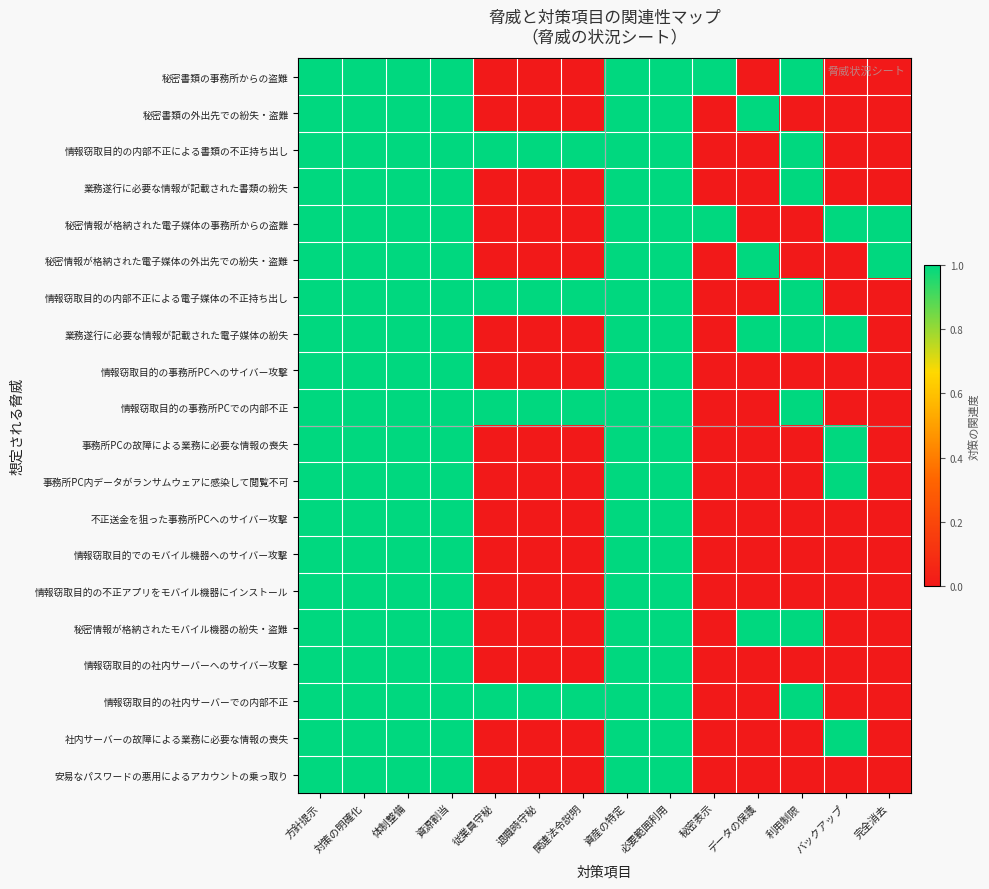

Reading left to right, what are all the values shown in this chart?

秘密書類の事務所からの盗難: 方針提示=1	対策の明確化=1	体制整備=1	資源割当=1	従業員守秘=0	退職時守秘=0	関連法令説明=0	資産の特定=1	必要範囲利用=1	秘密表示=1	データの保護=0	利用制限=1	バックアップ=0	完全消去=0
秘密書類の外出先での紛失・盗難: 方針提示=1	対策の明確化=1	体制整備=1	資源割当=1	従業員守秘=0	退職時守秘=0	関連法令説明=0	資産の特定=1	必要範囲利用=1	秘密表示=0	データの保護=1	利用制限=0	バックアップ=0	完全消去=0
情報窃取目的の内部不正による書類の不正持ち出し: 方針提示=1	対策の明確化=1	体制整備=1	資源割当=1	従業員守秘=1	退職時守秘=1	関連法令説明=1	資産の特定=1	必要範囲利用=1	秘密表示=0	データの保護=0	利用制限=1	バックアップ=0	完全消去=0
業務遂行に必要な情報が記載された書類の紛失: 方針提示=1	対策の明確化=1	体制整備=1	資源割当=1	従業員守秘=0	退職時守秘=0	関連法令説明=0	資産の特定=1	必要範囲利用=1	秘密表示=0	データの保護=0	利用制限=1	バックアップ=0	完全消去=0
秘密情報が格納された電子媒体の事務所からの盗難: 方針提示=1	対策の明確化=1	体制整備=1	資源割当=1	従業員守秘=0	退職時守秘=0	関連法令説明=0	資産の特定=1	必要範囲利用=1	秘密表示=1	データの保護=0	利用制限=0	バックアップ=1	完全消去=1
秘密情報が格納された電子媒体の外出先での紛失・盗難: 方針提示=1	対策の明確化=1	体制整備=1	資源割当=1	従業員守秘=0	退職時守秘=0	関連法令説明=0	資産の特定=1	必要範囲利用=1	秘密表示=0	データの保護=1	利用制限=0	バックアップ=0	完全消去=1
情報窃取目的の内部不正による電子媒体の不正持ち出し: 方針提示=1	対策の明確化=1	体制整備=1	資源割当=1	従業員守秘=1	退職時守秘=1	関連法令説明=1	資産の特定=1	必要範囲利用=1	秘密表示=0	データの保護=0	利用制限=1	バックアップ=0	完全消去=0
業務遂行に必要な情報が記載された電子媒体の紛失: 方針提示=1	対策の明確化=1	体制整備=1	資源割当=1	従業員守秘=0	退職時守秘=0	関連法令説明=0	資産の特定=1	必要範囲利用=1	秘密表示=0	データの保護=1	利用制限=1	バックアップ=1	完全消去=0
情報窃取目的の事務所PCへのサイバー攻撃: 方針提示=1	対策の明確化=1	体制整備=1	資源割当=1	従業員守秘=0	退職時守秘=0	関連法令説明=0	資産の特定=1	必要範囲利用=1	秘密表示=0	データの保護=0	利用制限=0	バックアップ=0	完全消去=0
情報窃取目的の事務所PCでの内部不正: 方針提示=1	対策の明確化=1	体制整備=1	資源割当=1	従業員守秘=1	退職時守秘=1	関連法令説明=1	資産の特定=1	必要範囲利用=1	秘密表示=0	データの保護=0	利用制限=1	バックアップ=0	完全消去=0
事務所PCの故障による業務に必要な情報の喪失: 方針提示=1	対策の明確化=1	体制整備=1	資源割当=1	従業員守秘=0	退職時守秘=0	関連法令説明=0	資産の特定=1	必要範囲利用=1	秘密表示=0	データの保護=0	利用制限=0	バックアップ=1	完全消去=0
事務所PC内データがランサムウェアに感染して閲覧不可: 方針提示=1	対策の明確化=1	体制整備=1	資源割当=1	従業員守秘=0	退職時守秘=0	関連法令説明=0	資産の特定=1	必要範囲利用=1	秘密表示=0	データの保護=0	利用制限=0	バックアップ=1	完全消去=0
不正送金を狙った事務所PCへのサイバー攻撃: 方針提示=1	対策の明確化=1	体制整備=1	資源割当=1	従業員守秘=0	退職時守秘=0	関連法令説明=0	資産の特定=1	必要範囲利用=1	秘密表示=0	データの保護=0	利用制限=0	バックアップ=0	完全消去=0
情報窃取目的でのモバイル機器へのサイバー攻撃: 方針提示=1	対策の明確化=1	体制整備=1	資源割当=1	従業員守秘=0	退職時守秘=0	関連法令説明=0	資産の特定=1	必要範囲利用=1	秘密表示=0	データの保護=0	利用制限=0	バックアップ=0	完全消去=0
情報窃取目的の不正アプリをモバイル機器にインストール: 方針提示=1	対策の明確化=1	体制整備=1	資源割当=1	従業員守秘=0	退職時守秘=0	関連法令説明=0	資産の特定=1	必要範囲利用=1	秘密表示=0	データの保護=0	利用制限=0	バックアップ=0	完全消去=0
秘密情報が格納されたモバイル機器の紛失・盗難: 方針提示=1	対策の明確化=1	体制整備=1	資源割当=1	従業員守秘=0	退職時守秘=0	関連法令説明=0	資産の特定=1	必要範囲利用=1	秘密表示=0	データの保護=1	利用制限=1	バックアップ=0	完全消去=0
情報窃取目的の社内サーバーへのサイバー攻撃: 方針提示=1	対策の明確化=1	体制整備=1	資源割当=1	従業員守秘=0	退職時守秘=0	関連法令説明=0	資産の特定=1	必要範囲利用=1	秘密表示=0	データの保護=0	利用制限=0	バックアップ=0	完全消去=0
情報窃取目的の社内サーバーでの内部不正: 方針提示=1	対策の明確化=1	体制整備=1	資源割当=1	従業員守秘=1	退職時守秘=1	関連法令説明=1	資産の特定=1	必要範囲利用=1	秘密表示=0	データの保護=0	利用制限=1	バックアップ=0	完全消去=0
社内サーバーの故障による業務に必要な情報の喪失: 方針提示=1	対策の明確化=1	体制整備=1	資源割当=1	従業員守秘=0	退職時守秘=0	関連法令説明=0	資産の特定=1	必要範囲利用=1	秘密表示=0	データの保護=0	利用制限=0	バックアップ=1	完全消去=0
安易なパスワードの悪用によるアカウントの乗っ取り: 方針提示=1	対策の明確化=1	体制整備=1	資源割当=1	従業員守秘=0	退職時守秘=0	関連法令説明=0	資産の特定=1	必要範囲利用=1	秘密表示=0	データの保護=0	利用制限=0	バックアップ=0	完全消去=0